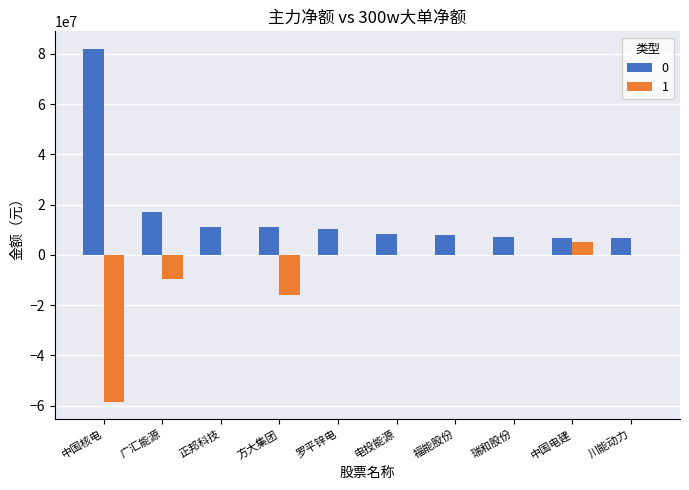

Are the bars grouped side by side (vs. stacked)?

Yes